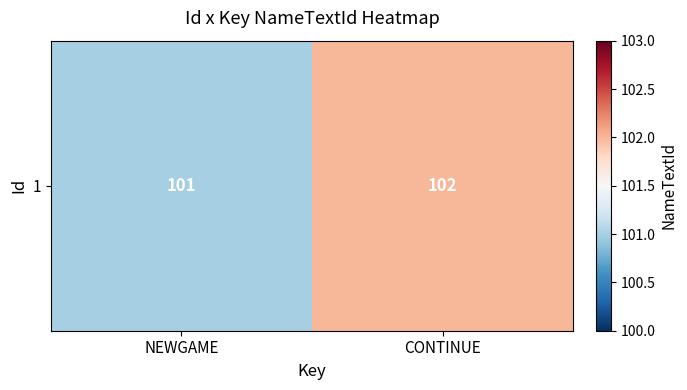

The value at CONTINUE is 46. True or false?

False